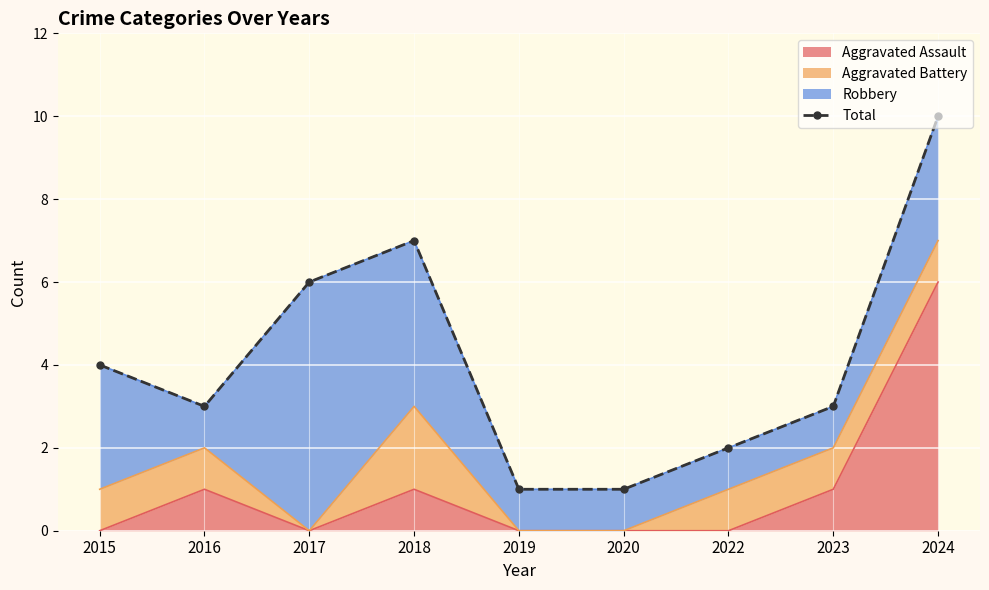

List the labels in order of value, smallest first.

2019, 2020, 2022, 2016, 2023, 2015, 2017, 2018, 2024